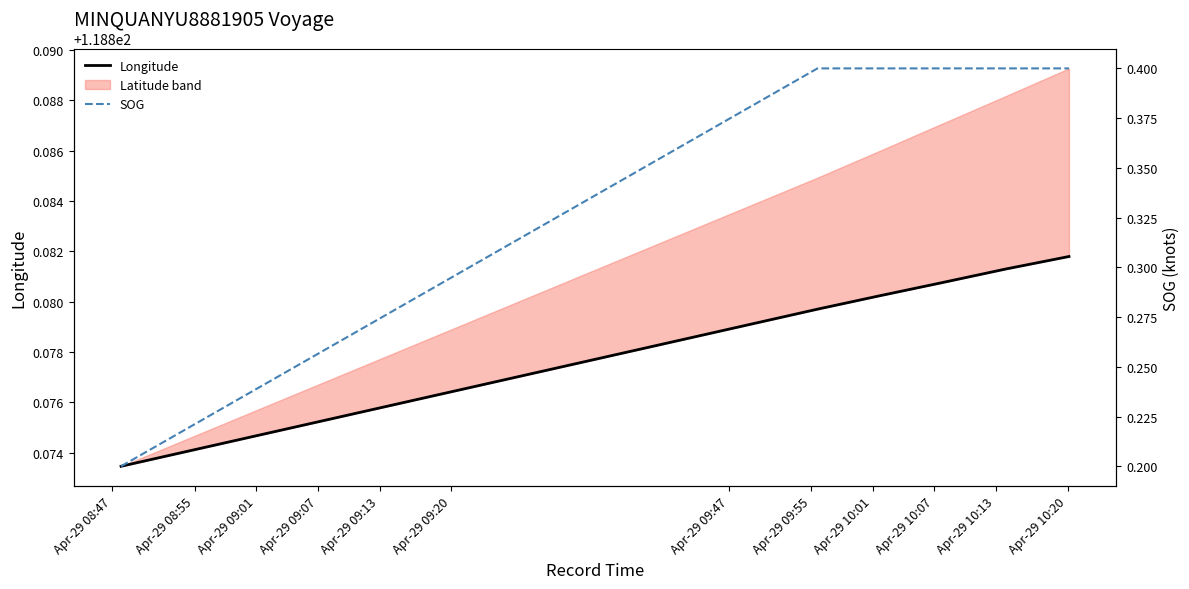

Between Apr-29 09:20 and Apr-29 08:55, which is larger?

Apr-29 09:20